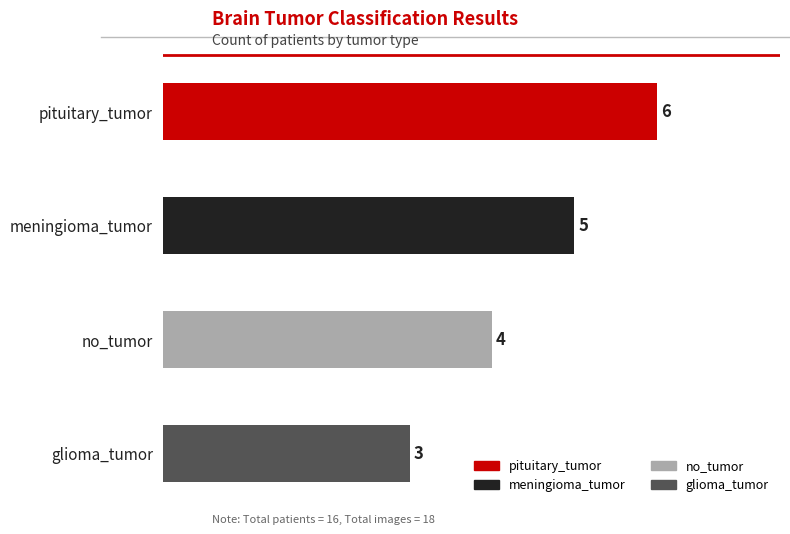

What is the maximum value shown in the chart?

6